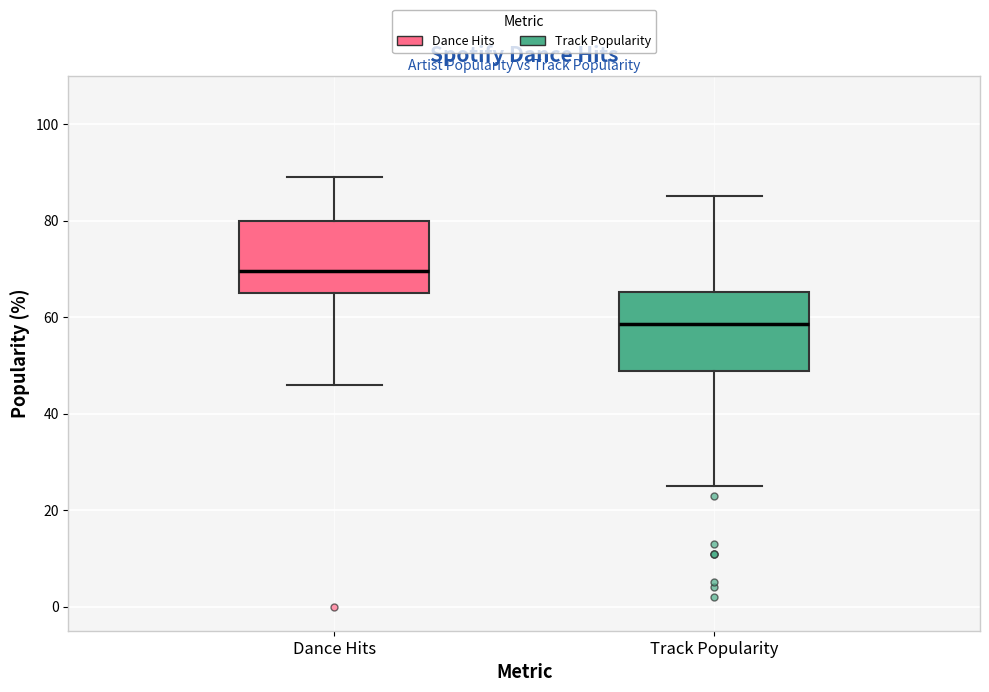

Where is the upper edge of the box for Dance Hits on the y-axis? The values are not printed on the chart, so give them approximately, as read against the axis.

80